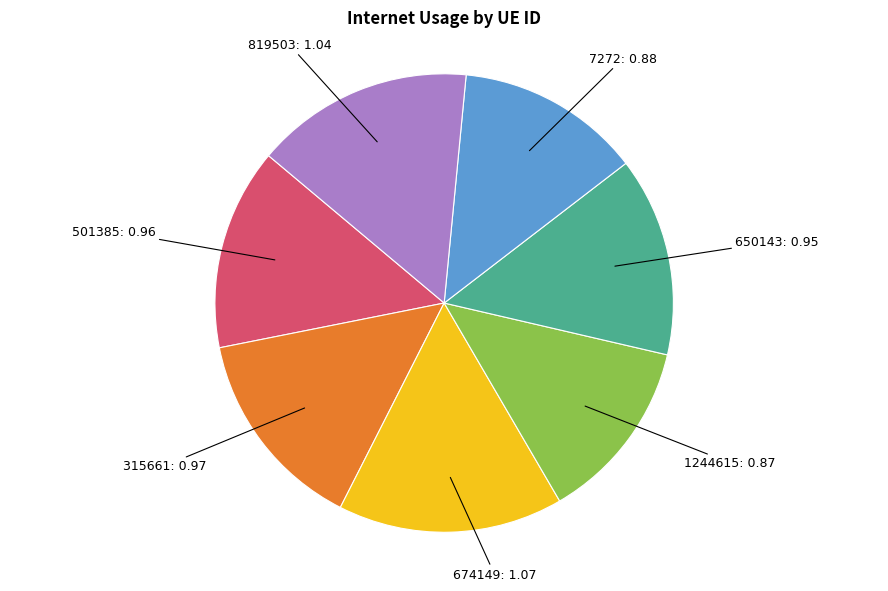

Is there any slice that represents more than half of the pie?

No